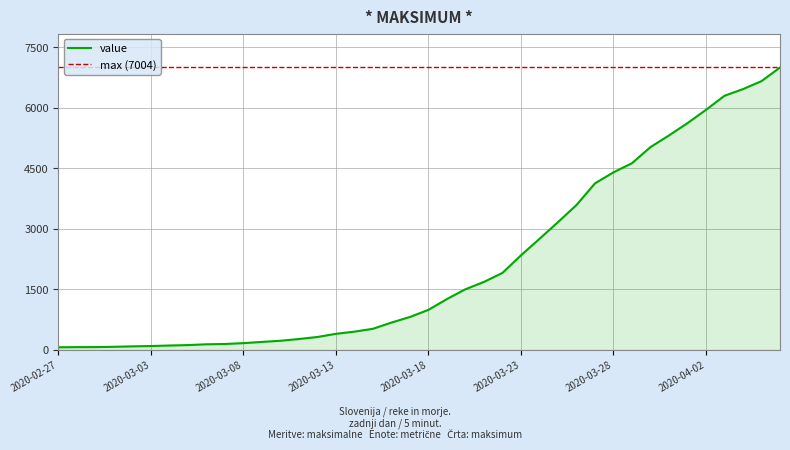

What is the sum of all values?

85760